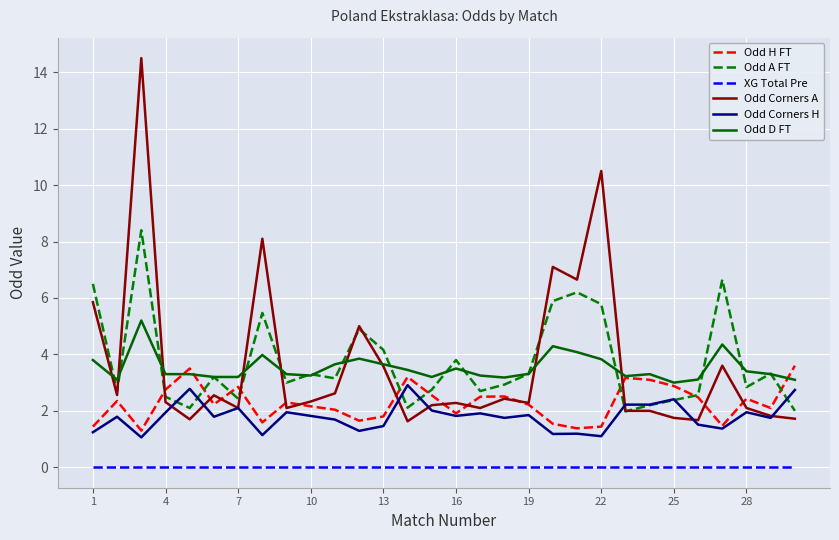

List the series in order of their peak value, highest first.

Odd Corners A, Odd A FT, Odd D FT, Odd H FT, Odd Corners H, XG Total Pre